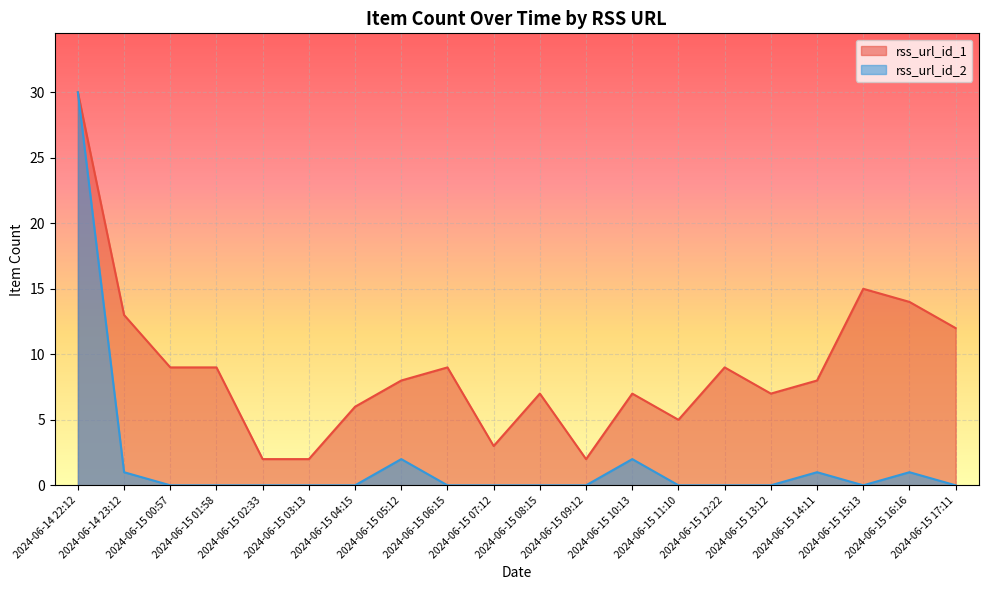

Where is the first local maximum for rss_url_id_2?

2024-06-15 05:12